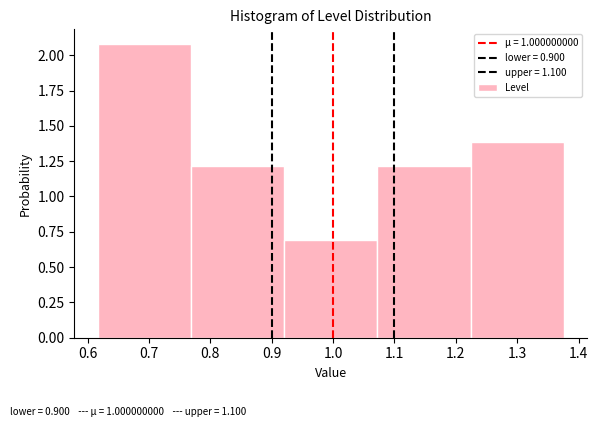

Reading left to right, transcribe this chart: for each bar, give the range it covers on the x-axis and its height. Neither the bar edges nor the heights are printed on the chart, so give them approximately, as read against the axes.

0.62 to 0.77: 2.1
0.77 to 0.92: 1.2
0.92 to 1.07: 0.7
1.07 to 1.22: 1.2
1.22 to 1.38: 1.4